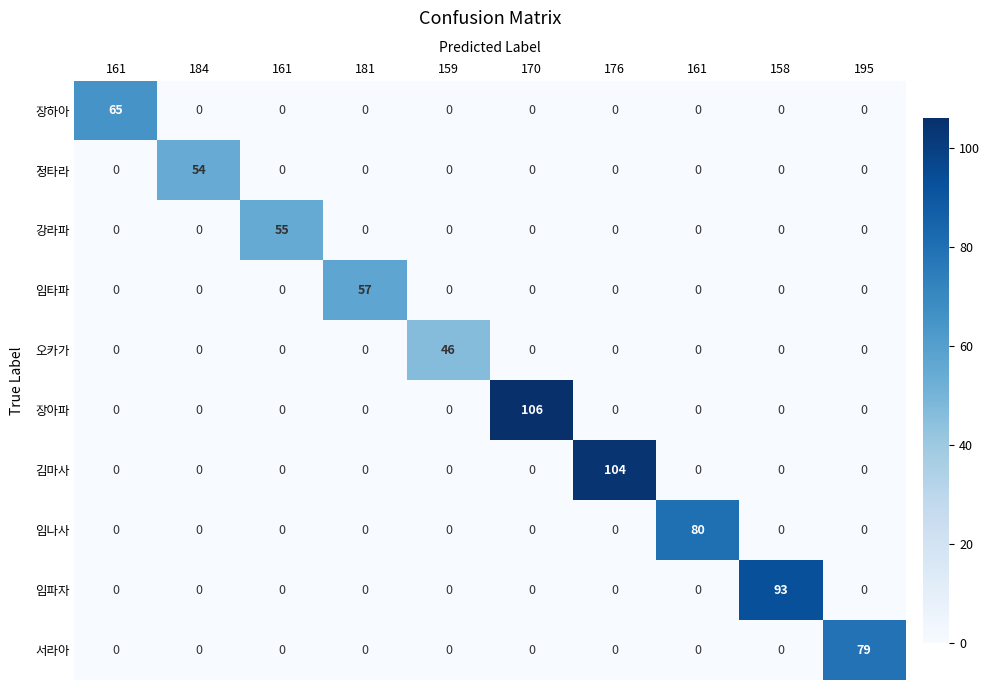

Reading right to left, extract all data points from this chart.

장하아: 195=0	158=0	161=0	176=0	170=0	159=0	181=0	161=0	184=0	161=65
정타라: 195=0	158=0	161=0	176=0	170=0	159=0	181=0	161=0	184=54	161=0
강라파: 195=0	158=0	161=0	176=0	170=0	159=0	181=0	161=55	184=0	161=0
임타파: 195=0	158=0	161=0	176=0	170=0	159=0	181=57	161=0	184=0	161=0
오카가: 195=0	158=0	161=0	176=0	170=0	159=46	181=0	161=0	184=0	161=0
장아파: 195=0	158=0	161=0	176=0	170=106	159=0	181=0	161=0	184=0	161=0
김마사: 195=0	158=0	161=0	176=104	170=0	159=0	181=0	161=0	184=0	161=0
임나사: 195=0	158=0	161=80	176=0	170=0	159=0	181=0	161=0	184=0	161=0
임파자: 195=0	158=93	161=0	176=0	170=0	159=0	181=0	161=0	184=0	161=0
서라아: 195=79	158=0	161=0	176=0	170=0	159=0	181=0	161=0	184=0	161=0